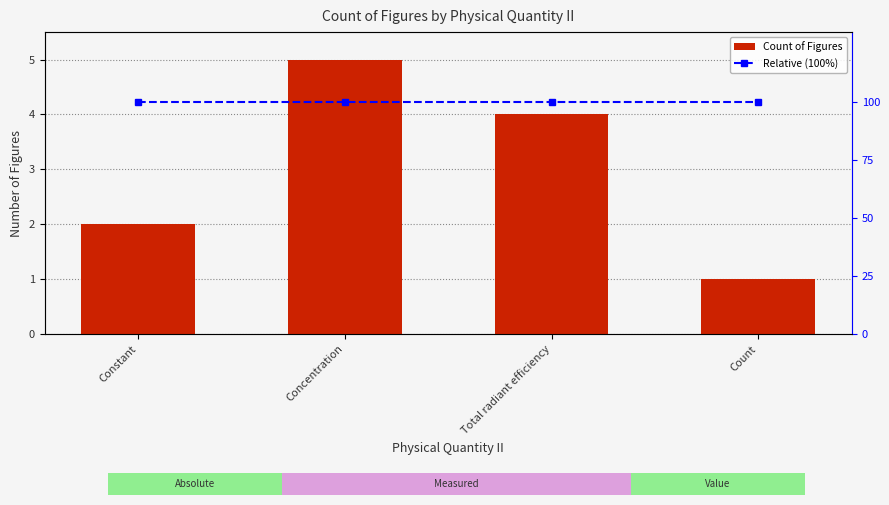

What is the spread (max minus min) of values at Concentration?

95